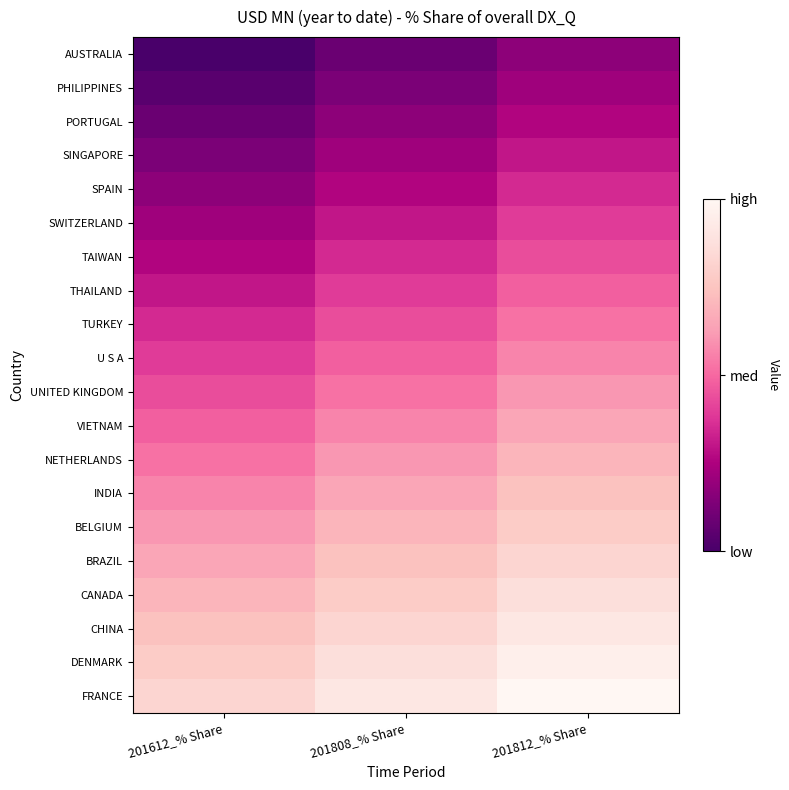

Which has a higher value, 201808_% Share or 201612_% Share?

201808_% Share